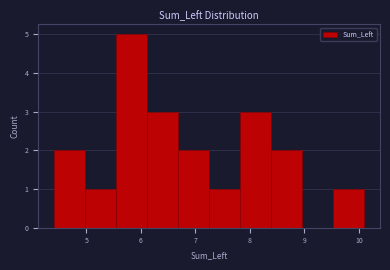

Reading left to right, list every bar in this chart as the range it spans on the x-axis followed by its height. Neither the bar edges nor the heights are printed on the chart, so give them approximately, as read against the axes.

4.40 to 4.97: 2
4.97 to 5.54: 1
5.54 to 6.11: 5
6.11 to 6.68: 3
6.68 to 7.25: 2
7.25 to 7.82: 1
7.82 to 8.39: 3
8.39 to 8.96: 2
8.96 to 9.53: 0
9.53 to 10.10: 1